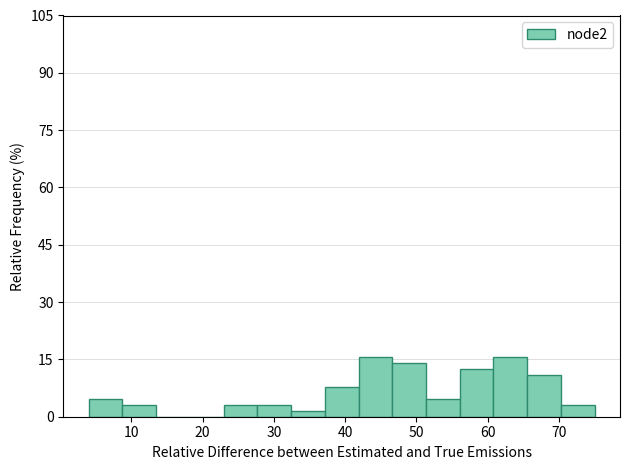

How tall is the bar that spans 61 to 66 on the x-axis? Neither the bar edges nor the heights are printed on the chart, so give them approximately, as read against the axes.

16